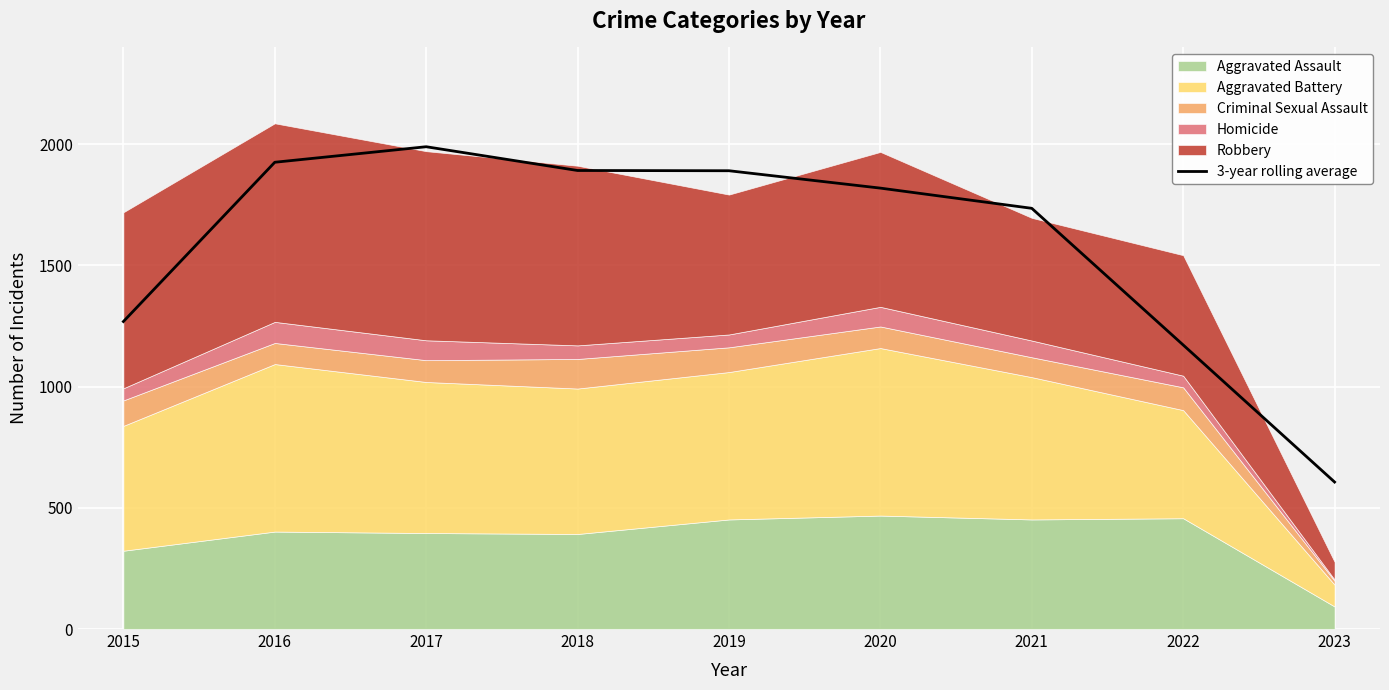

Rank the categories by value from lowest to highest.

2023, 2022, 2015, 2021, 2020, 2019, 2018, 2016, 2017